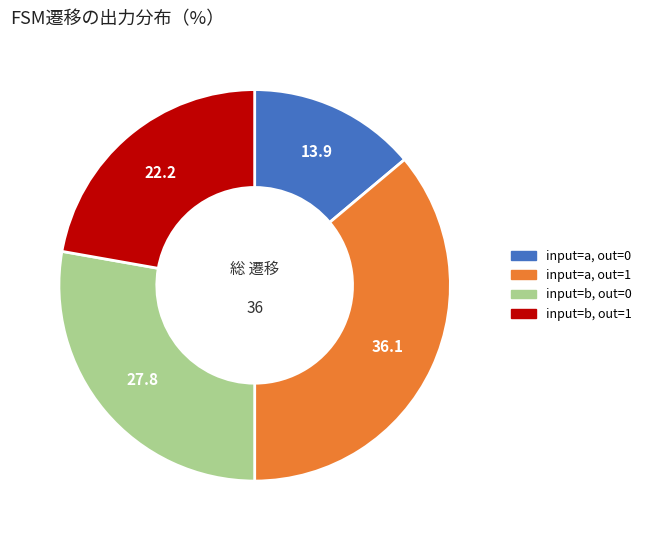

Count the number of slices in the pie.

4